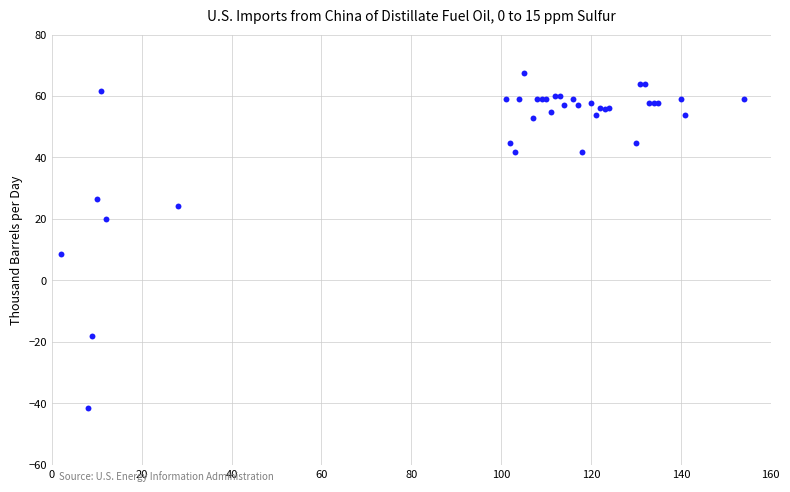

What Y value in the scatter plot is closest to 12?

8.7